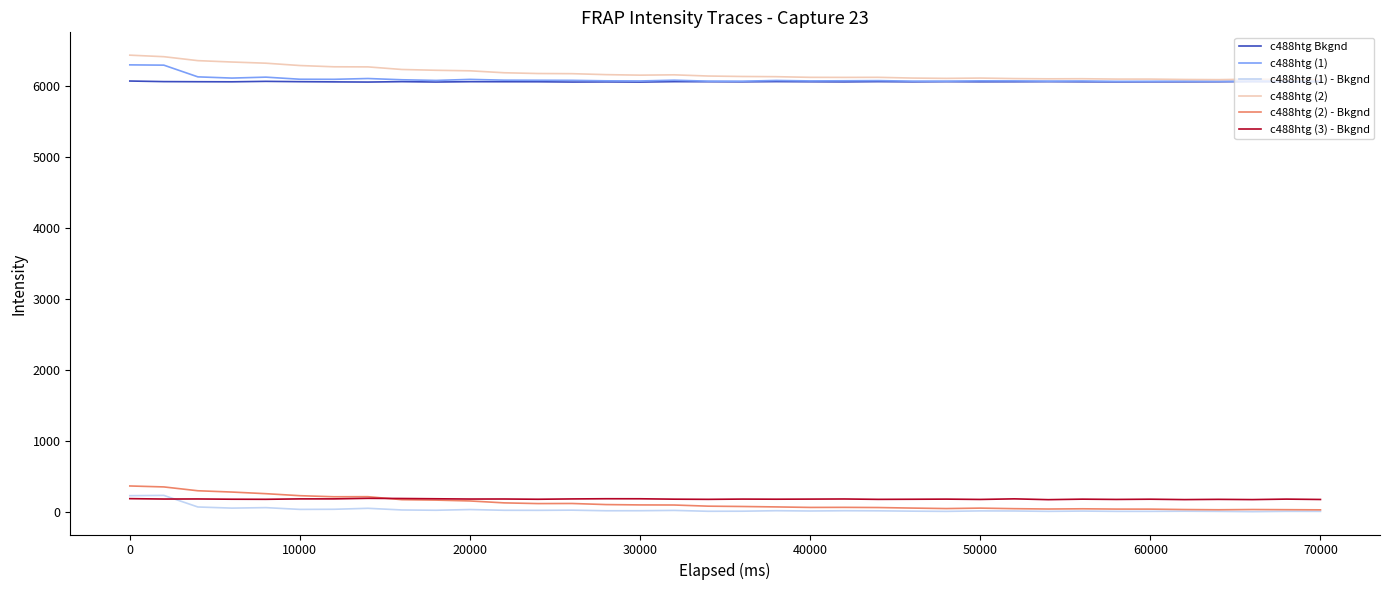

True or false: c488htg (1) and c488htg (1) - Bkgnd cross at least once.

False